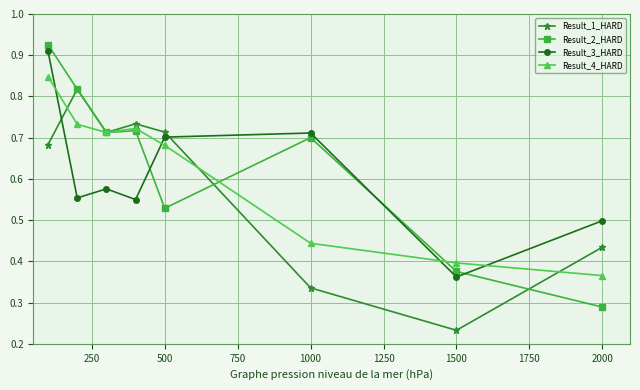

At how many categories does at least one series exceed 0?

8